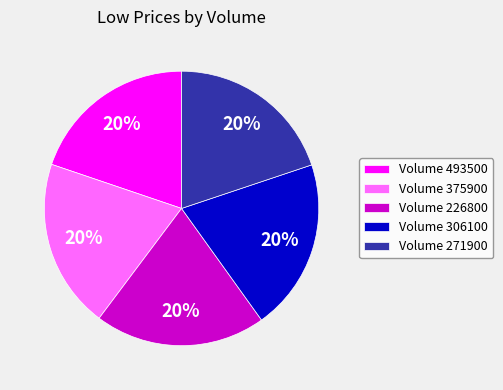

To the nearest percent, what is the combined percentage of Volume 493500 and Volume 226800?

40%